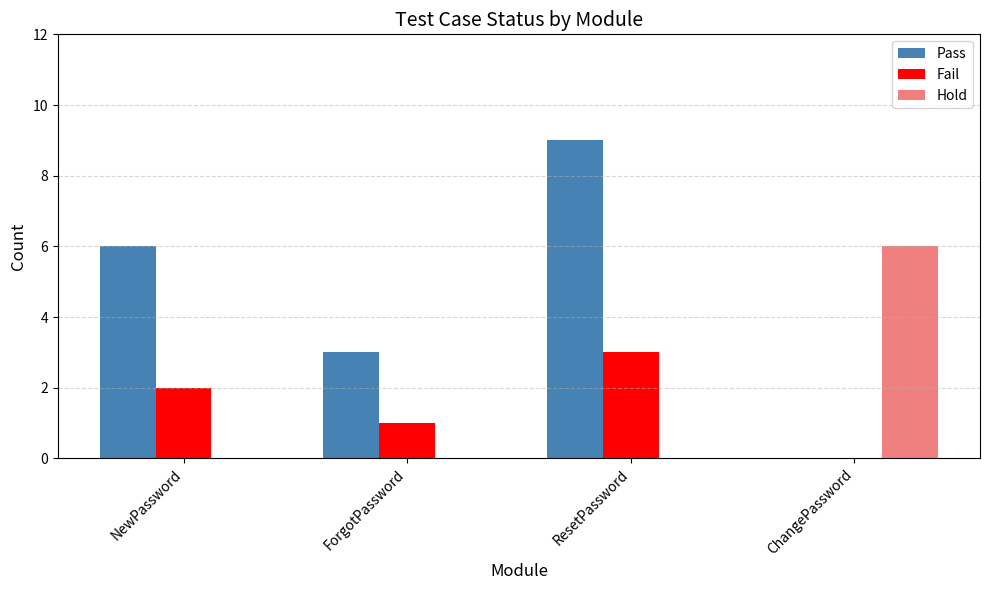

Reading left to right, list all the values displayed in this chart.

Pass: 6	3	9	0
Fail: 2	1	3	0
Hold: 0	0	0	6